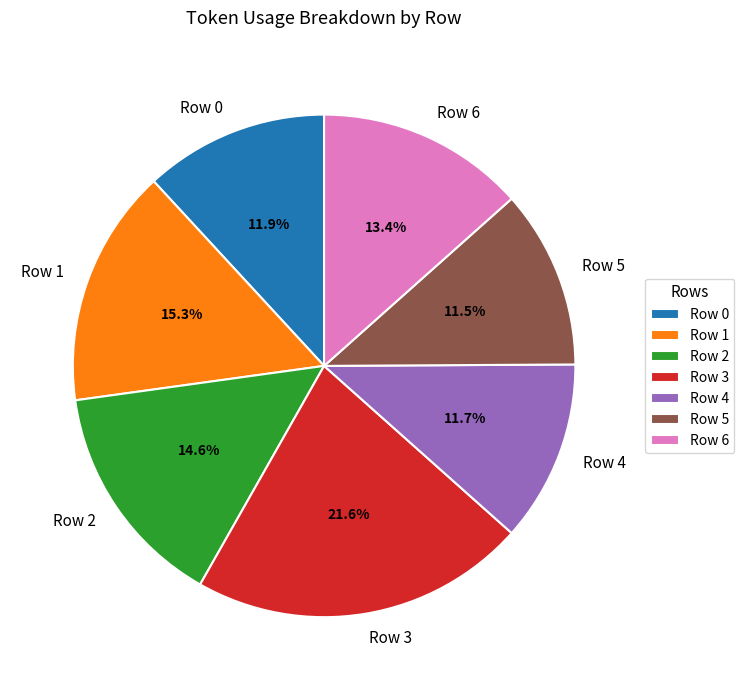

How many slices are in this pie chart?

7